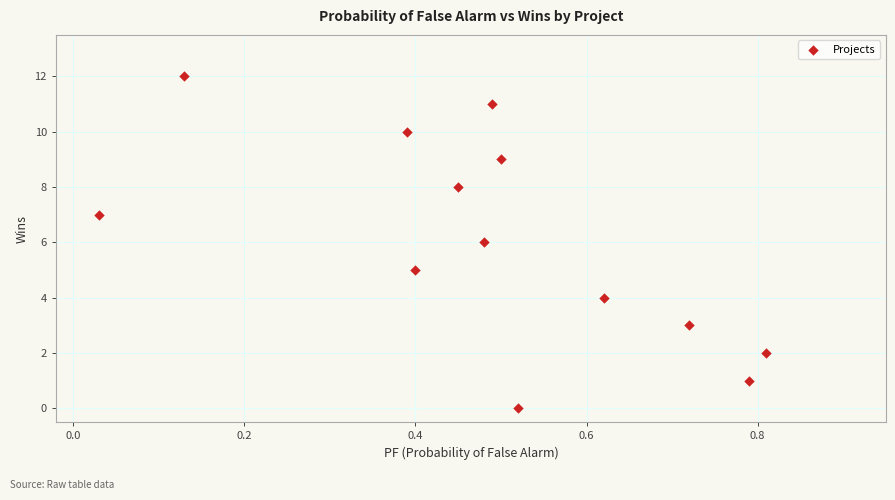

What is the range of Y values (max minus min)?

12